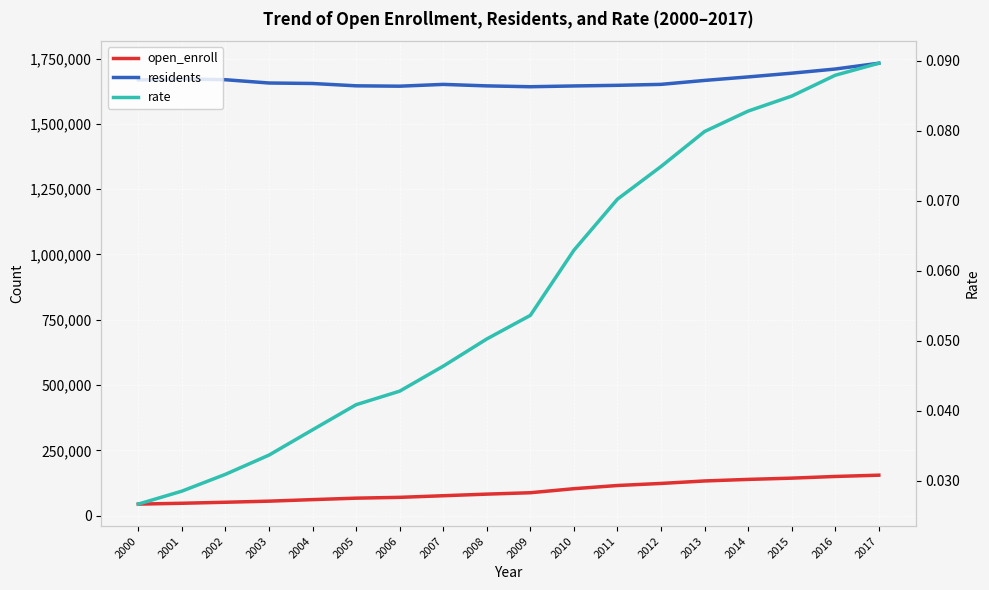

What value does the residents series have at 2014?

1679500.0